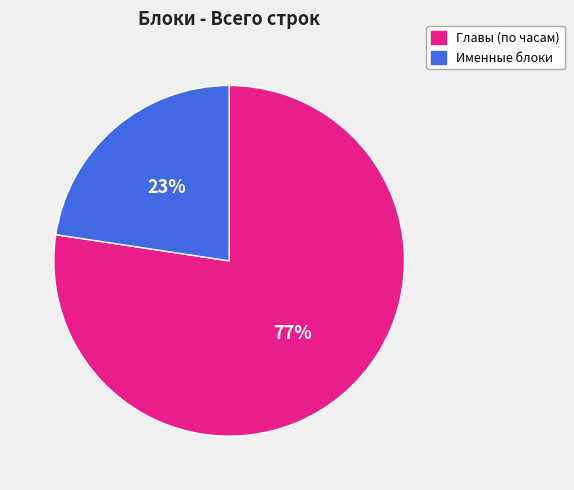

Is there any slice that represents more than half of the pie?

Yes